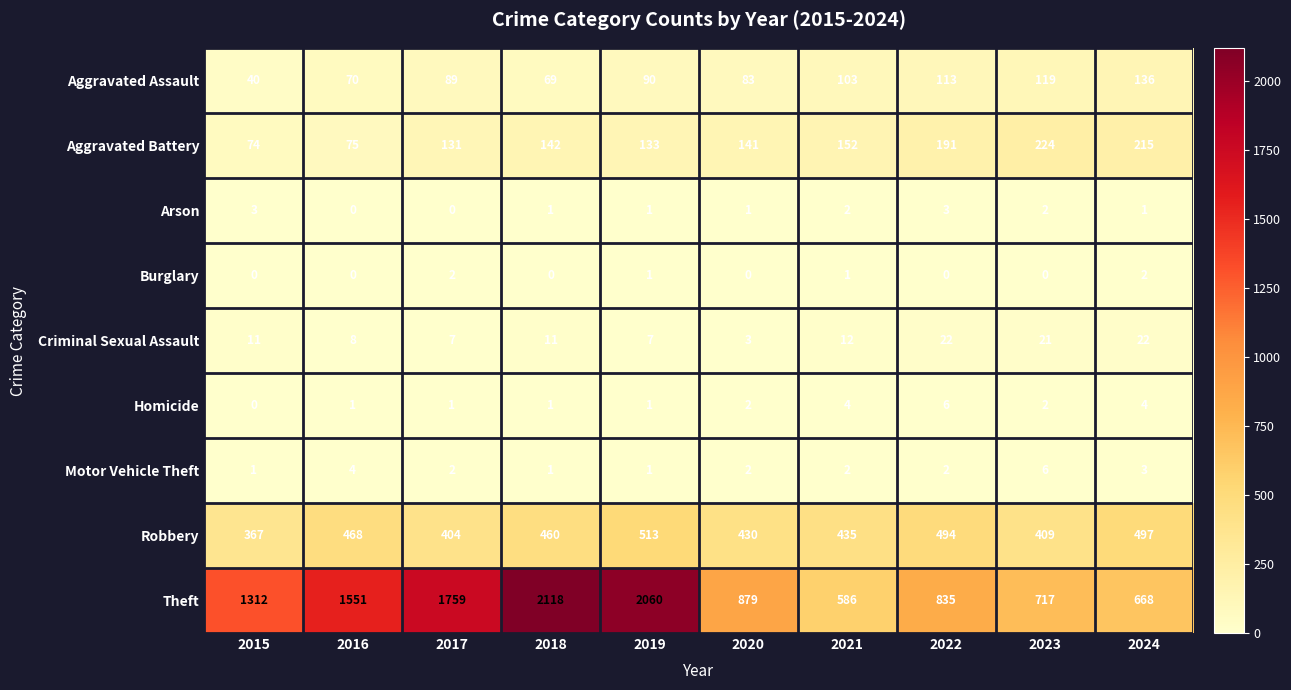

The value of Aggravated Battery at 2023 is 224. True or false?

True